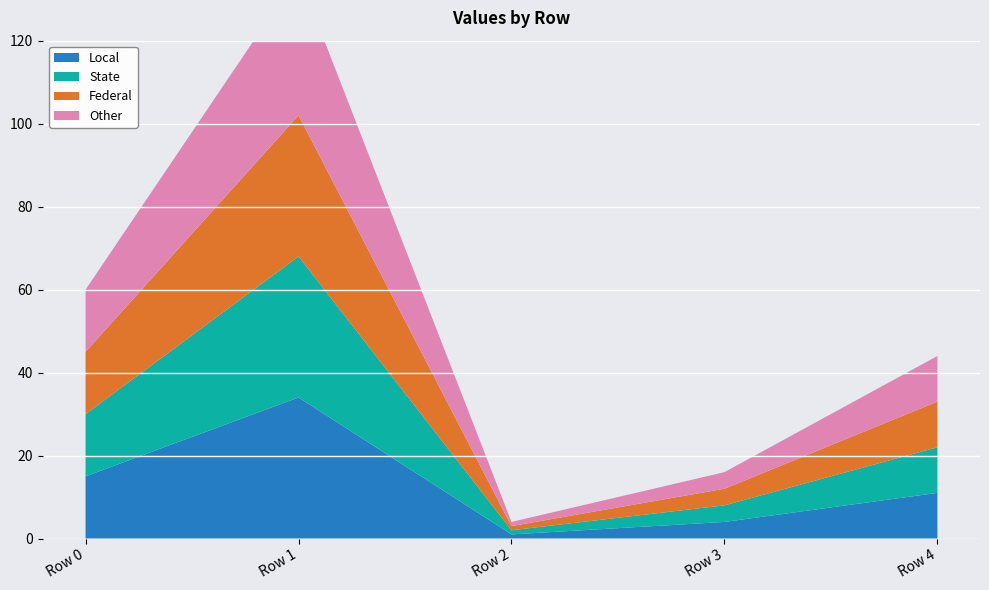

Reading left to right, transcribe all the data shown in this chart.

Local: Row 0=15	Row 1=34	Row 2=1	Row 3=4	Row 4=11
State: Row 0=15	Row 1=34	Row 2=1	Row 3=4	Row 4=11
Federal: Row 0=15	Row 1=34	Row 2=1	Row 3=4	Row 4=11
Other: Row 0=15	Row 1=34	Row 2=1	Row 3=4	Row 4=11